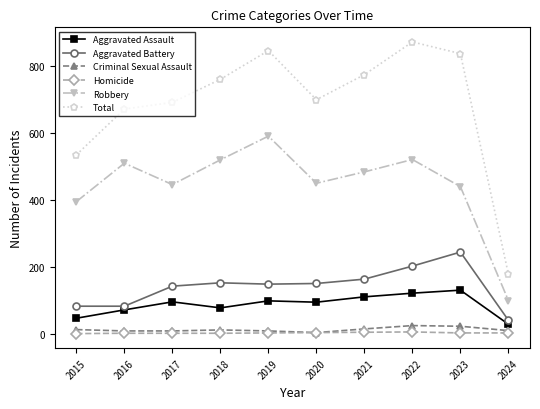

True or false: Aggravated Assault and Robbery cross at least once.

False